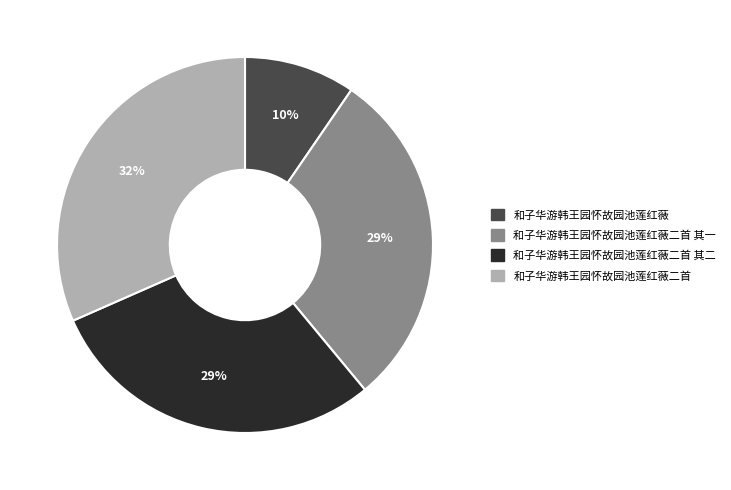

Between 和子华游韩王园怀故园池莲红薇 and 和子华游韩王园怀故园池莲红薇二首 其二, which is larger?

和子华游韩王园怀故园池莲红薇二首 其二